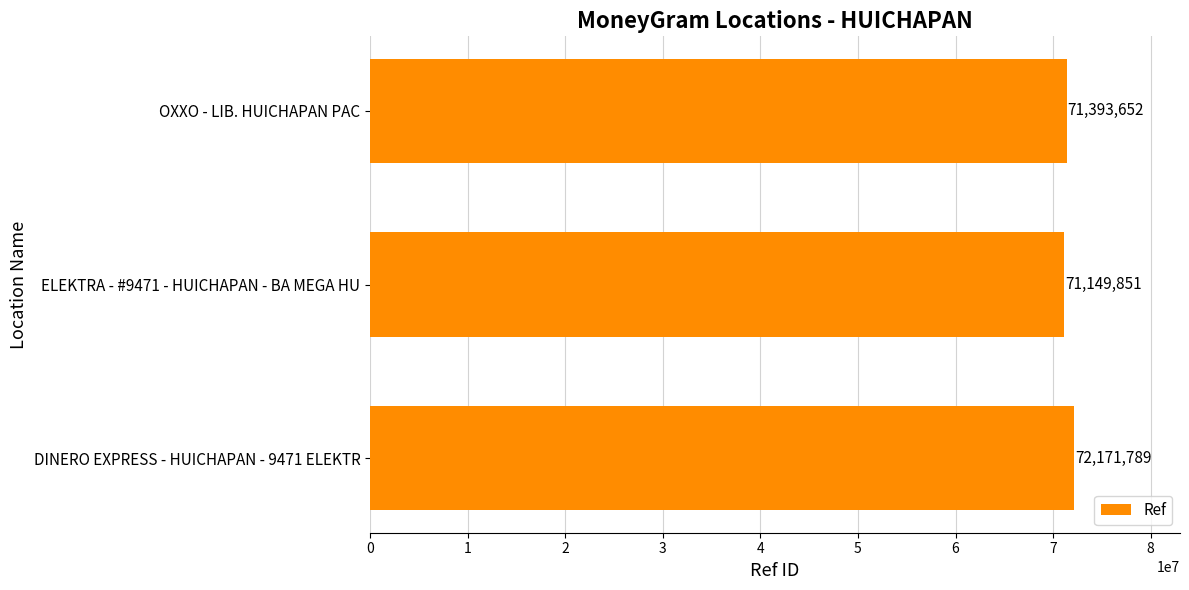

What is the maximum value shown in the chart?

72171789